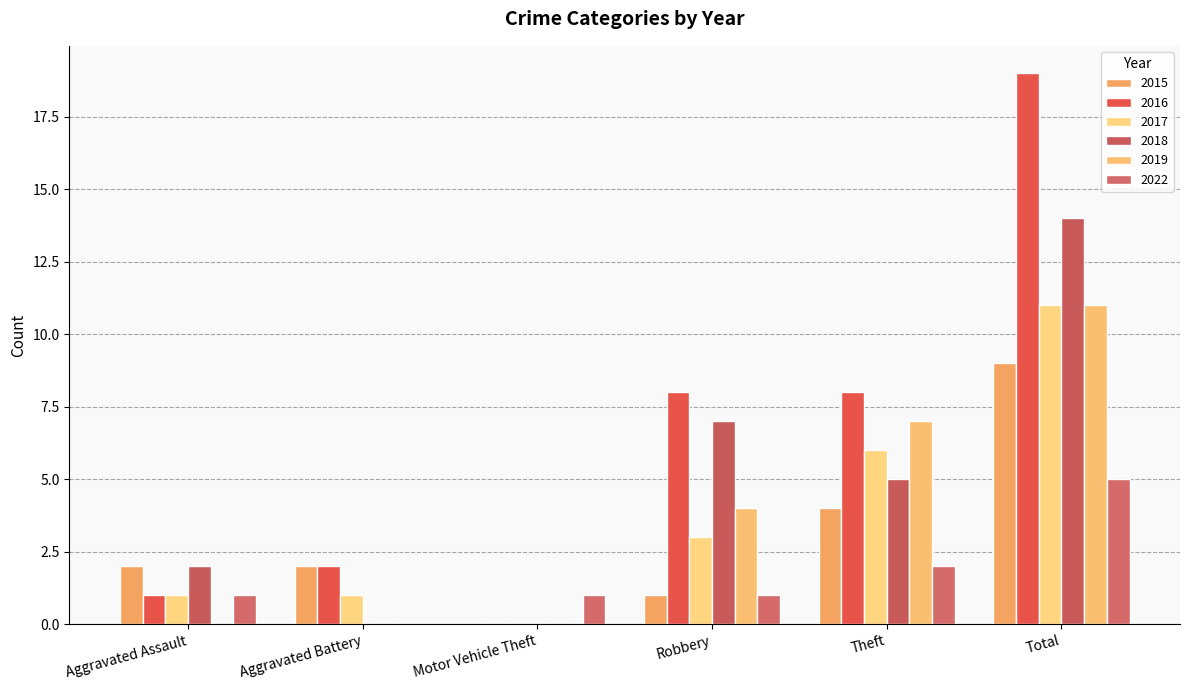

How many positive values does the 2017 series have?

5